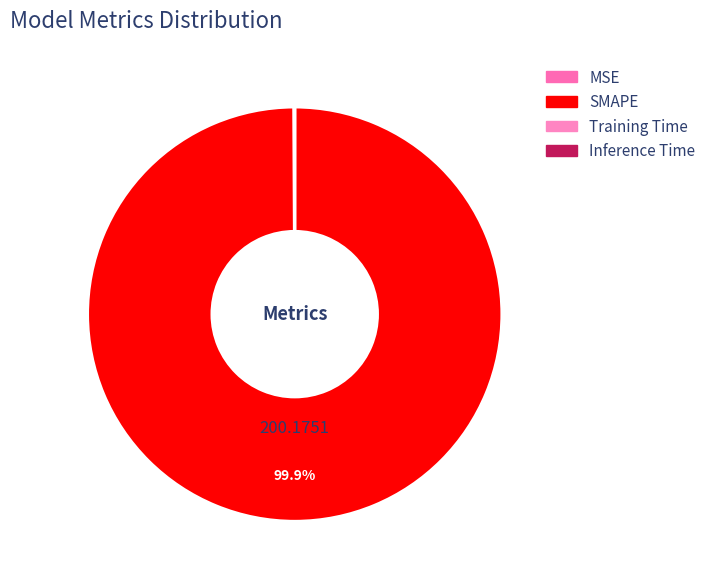

Rank the categories by value from highest to lowest.

SMAPE, MSE, Training Time, Inference Time